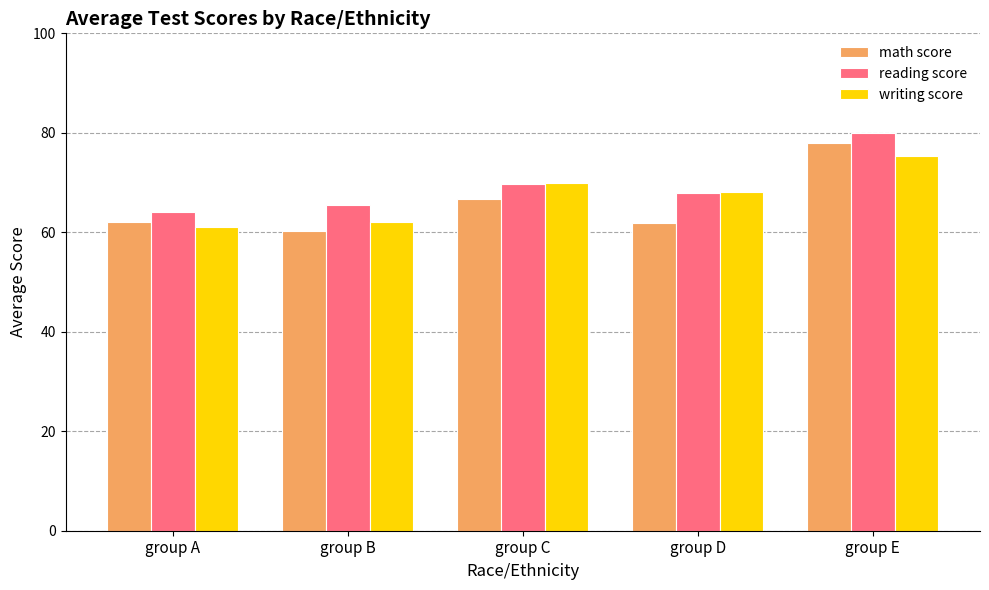

At which label does math score reach its minimum?

group B